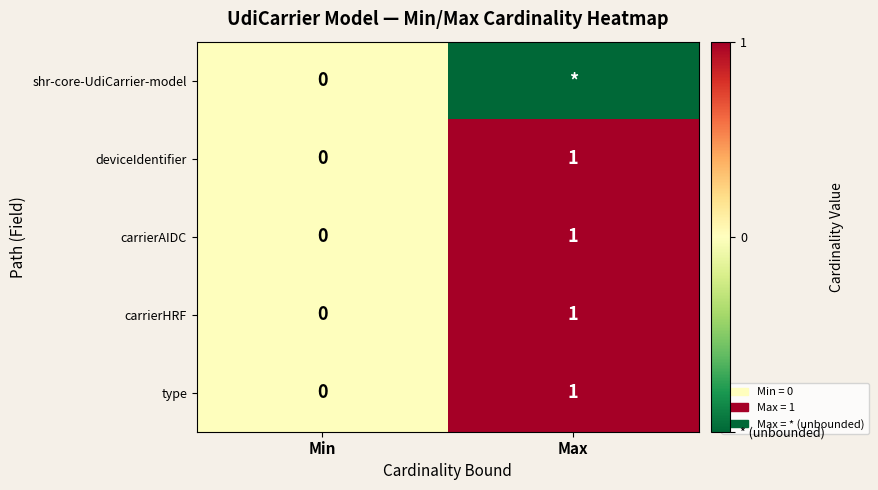

Where is carrierHRF nearest to the value 0?

Min